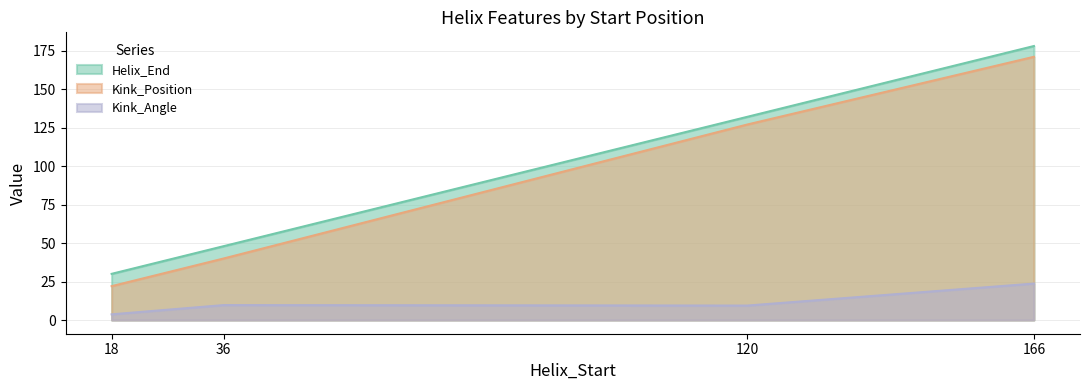

Count the Helix_End values in the range 48 to 178.

3